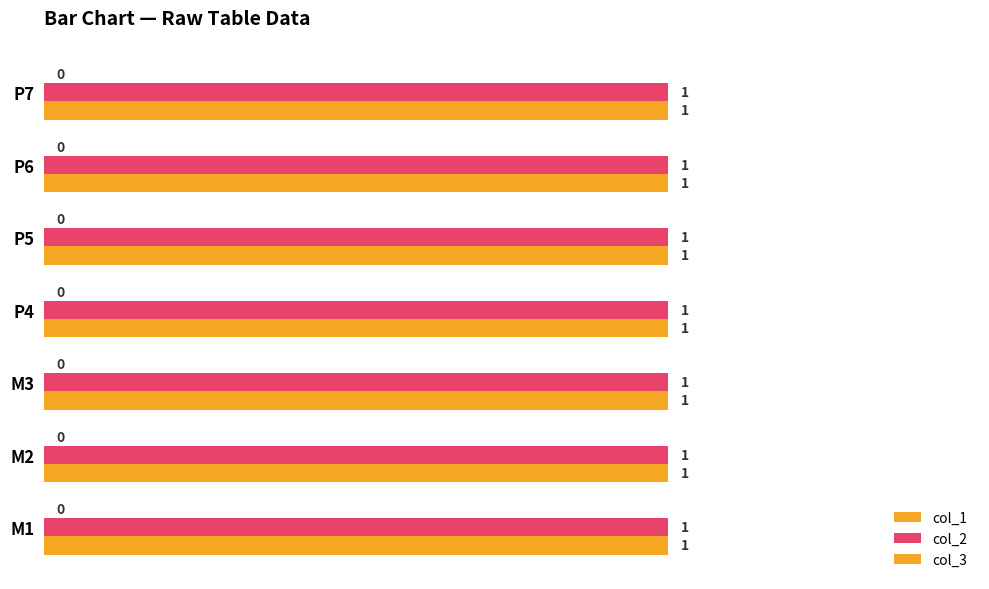

Reading right to left, list all the values displayed in this chart.

col_1: 0	0	0	0	0	0	0
col_2: 1	1	1	1	1	1	1
col_3: 1	1	1	1	1	1	1